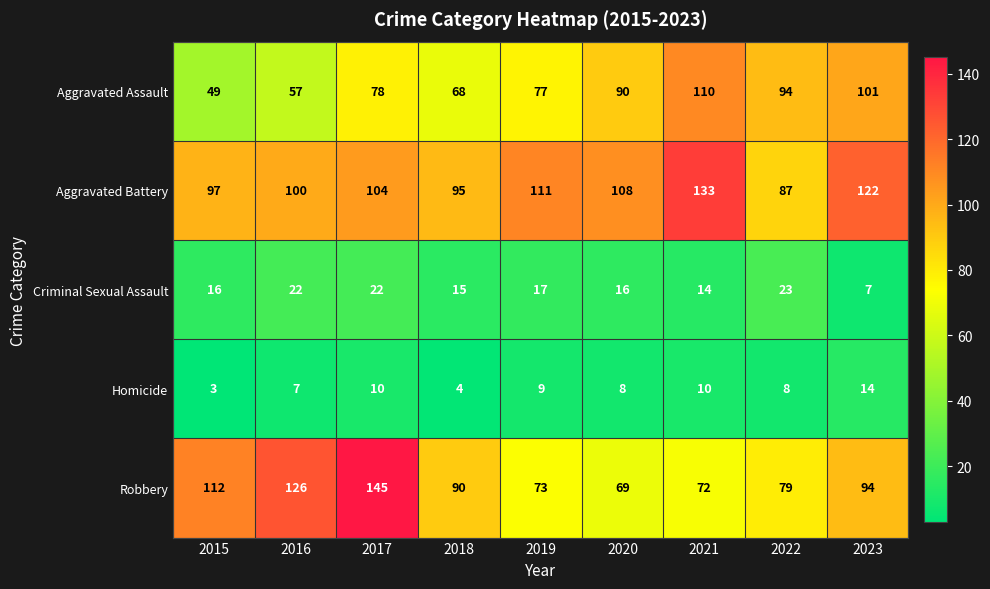

What is the smallest value displayed?

3